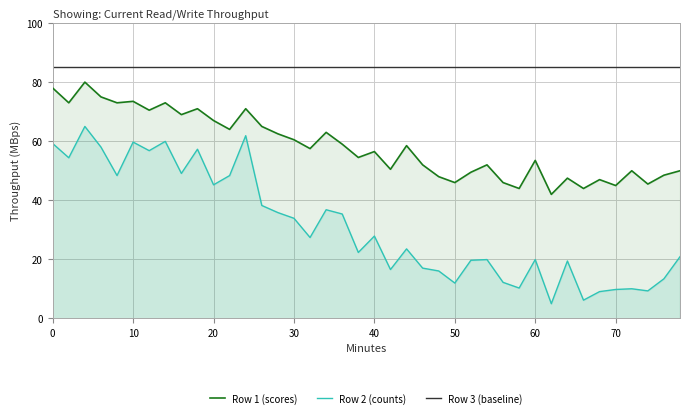

Which series has the widest spread of values?

Row 2 (counts)